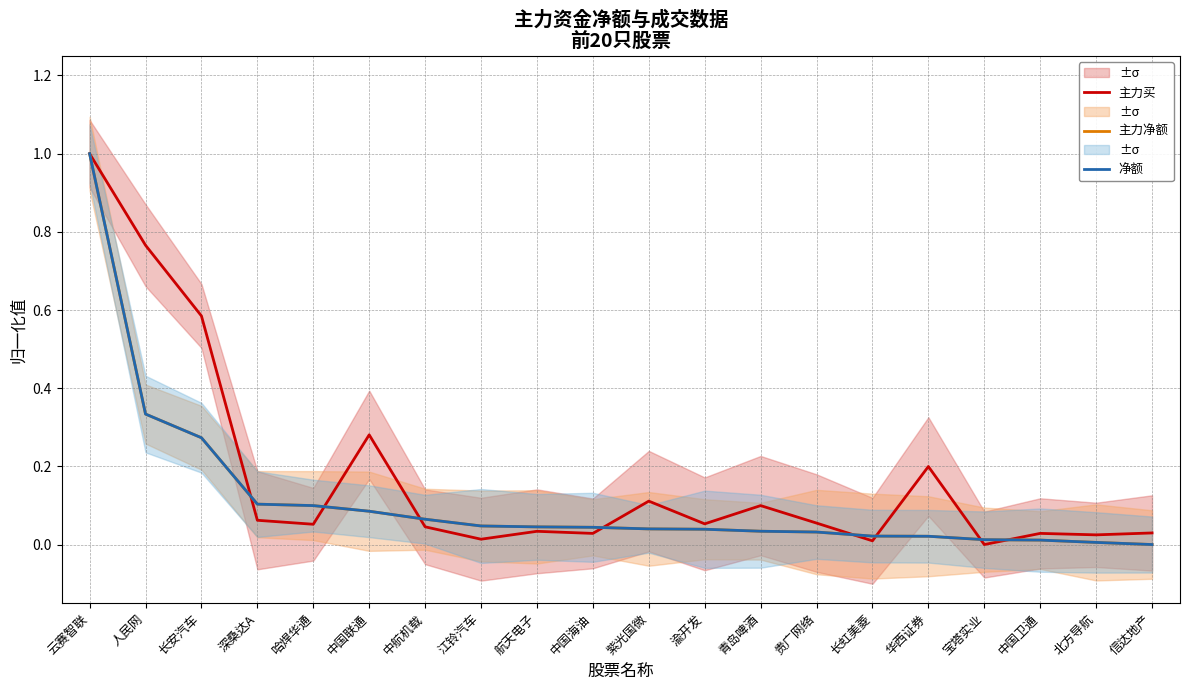

Reading left to right, extract all data points from this chart.

主力买: 云赛智联=1.0	人民网=0.8	长安汽车=0.6	深桑达A=0.1	哈焊华通=0.1	中国联通=0.3	中航机载=0.0	江铃汽车=0.0	航天电子=0.0	中国海油=0.0	紫光国微=0.1	渝开发=0.1	青岛啤酒=0.1	贵广网络=0.1	长虹美菱=0.0	华西证券=0.2	宝塔实业=0.0	中国卫通=0.0	北方导航=0.0	信达地产=0.0
主力净额: 云赛智联=1.0	人民网=0.3	长安汽车=0.3	深桑达A=0.1	哈焊华通=0.1	中国联通=0.1	中航机载=0.1	江铃汽车=0.0	航天电子=0.0	中国海油=0.0	紫光国微=0.0	渝开发=0.0	青岛啤酒=0.0	贵广网络=0.0	长虹美菱=0.0	华西证券=0.0	宝塔实业=0.0	中国卫通=0.0	北方导航=0.0	信达地产=0.0
净额: 云赛智联=1.0	人民网=0.3	长安汽车=0.3	深桑达A=0.1	哈焊华通=0.1	中国联通=0.1	中航机载=0.1	江铃汽车=0.0	航天电子=0.0	中国海油=0.0	紫光国微=0.0	渝开发=0.0	青岛啤酒=0.0	贵广网络=0.0	长虹美菱=0.0	华西证券=0.0	宝塔实业=0.0	中国卫通=0.0	北方导航=0.0	信达地产=0.0